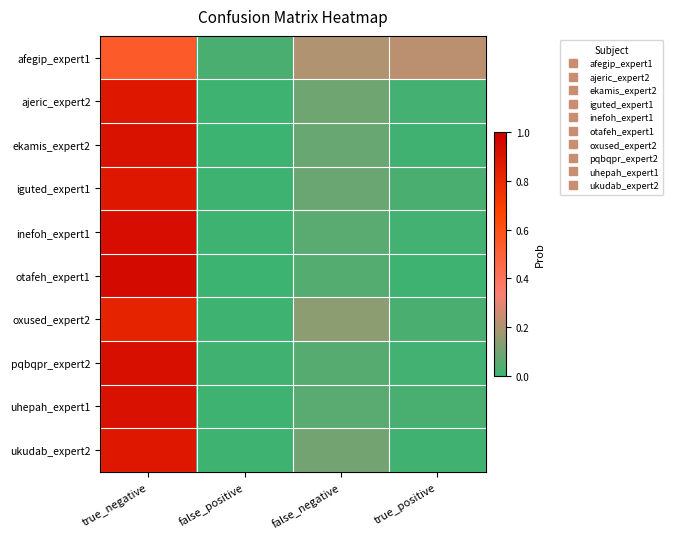

What is the difference between the highest and lowest values at false_negative?

0.2